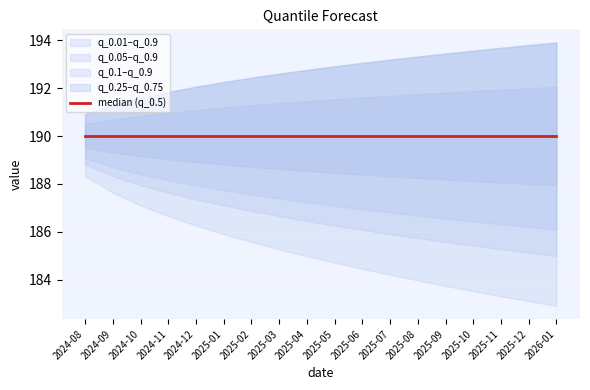

True or false: q_0.01 and q_0.05 cross at least once.

False